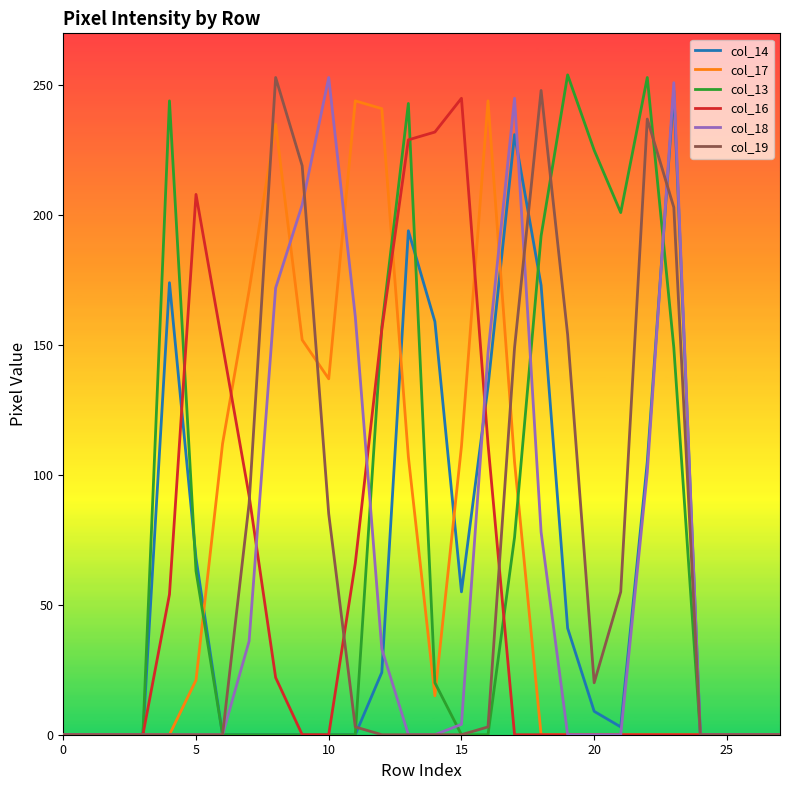

What is the maximum value shown in the chart?

254